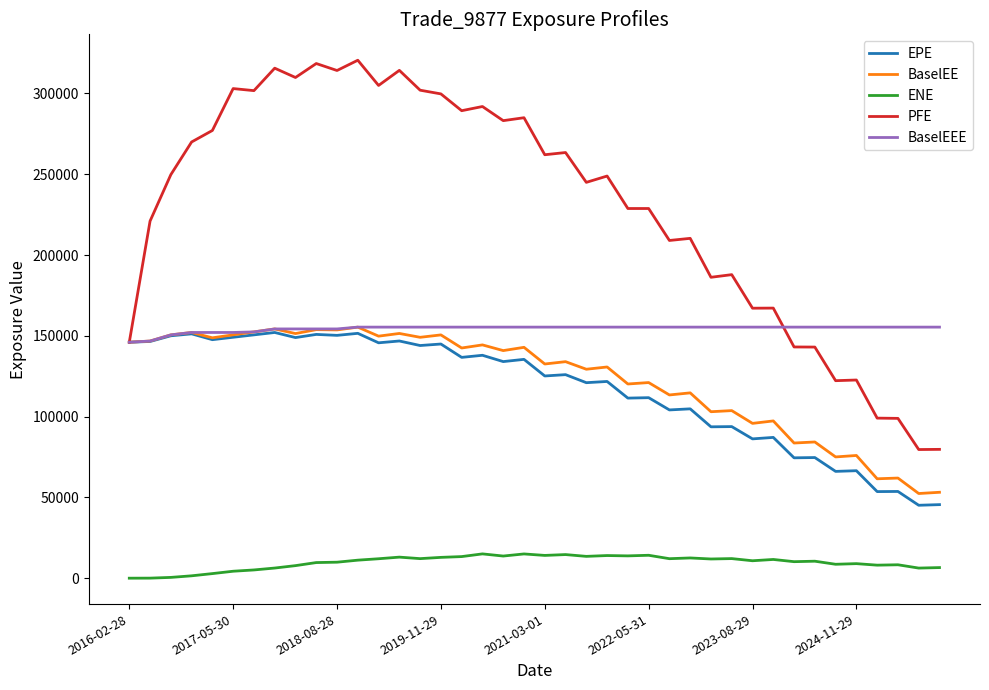

Which series has the largest total across all categories?

PFE